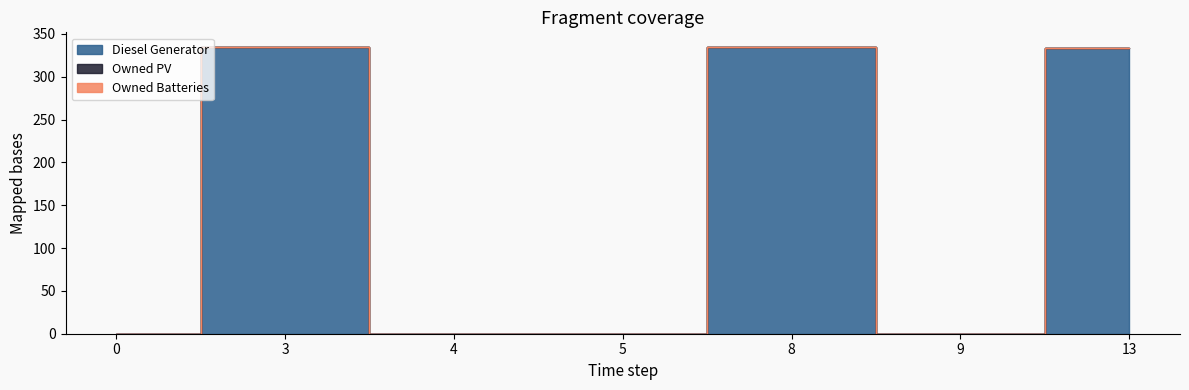

How many distinct data groups are displayed?

3